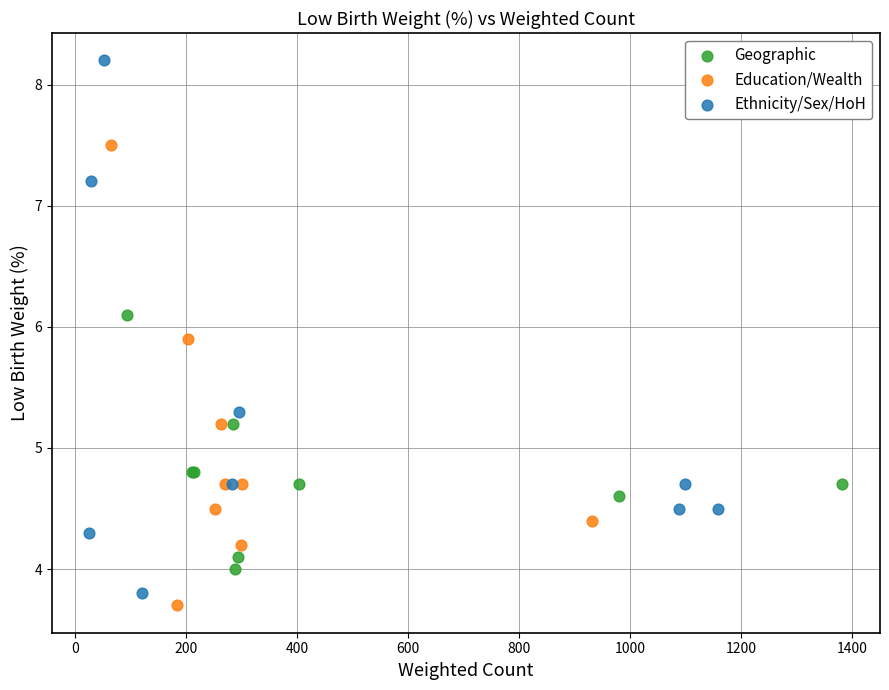

Which series contains the lowest Y value?

Education/Wealth